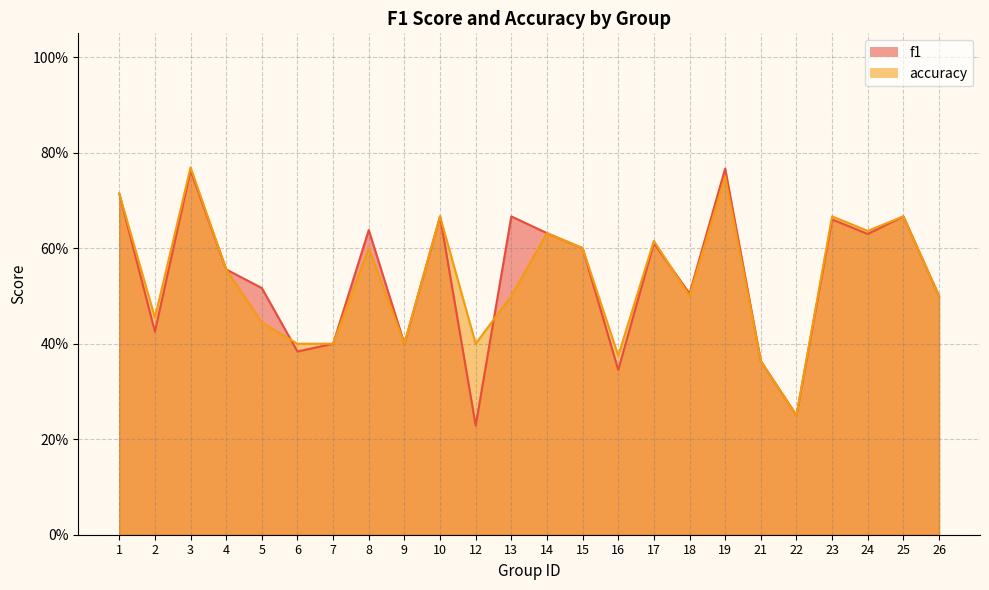

Between 6 and 25, which is larger?

25